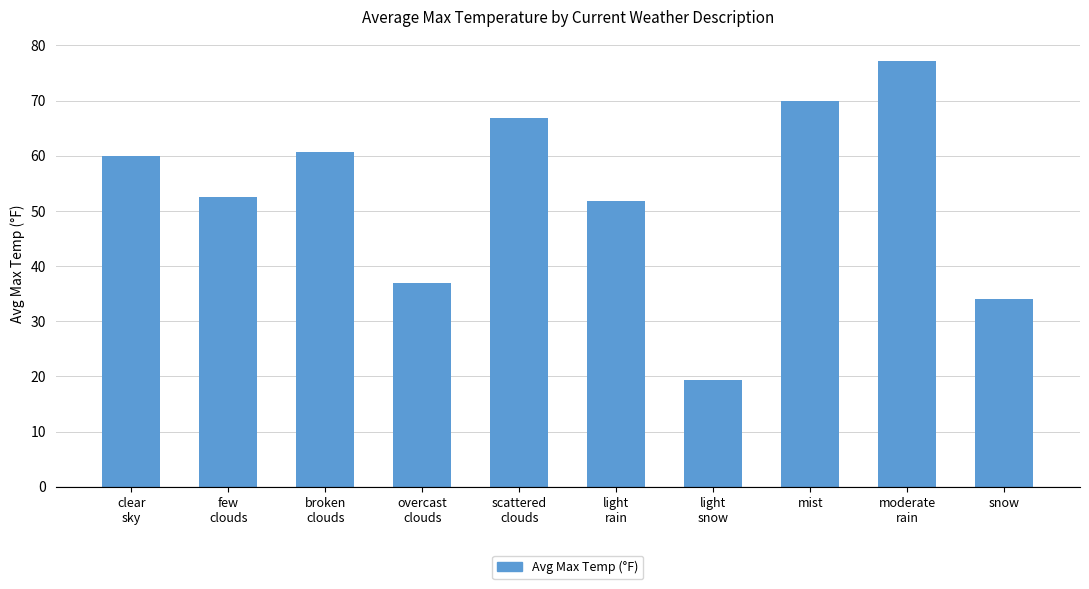

Does the chart contain stacked bars?

No